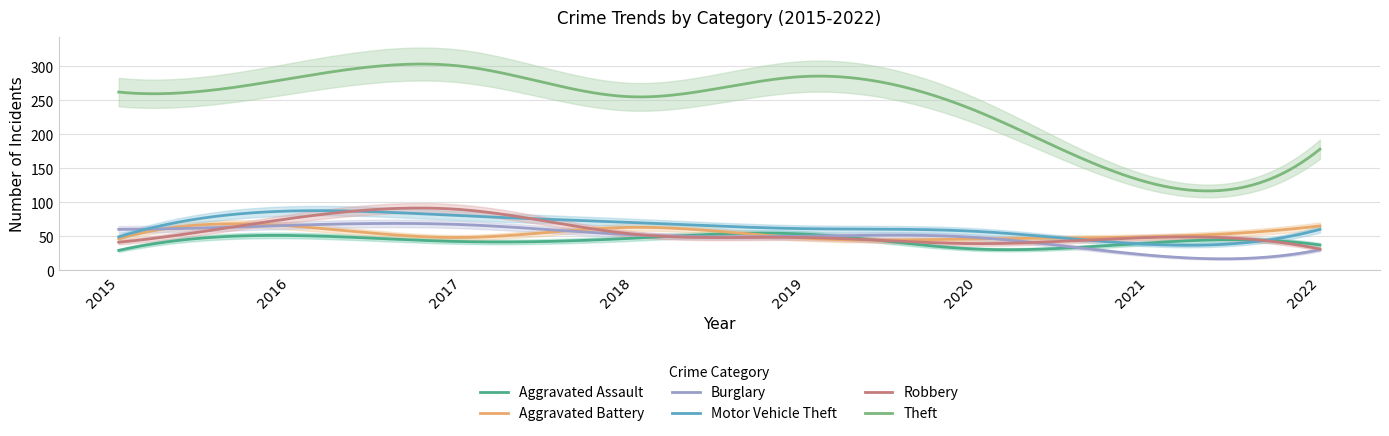

True or false: Theft and Motor Vehicle Theft cross at least once.

False